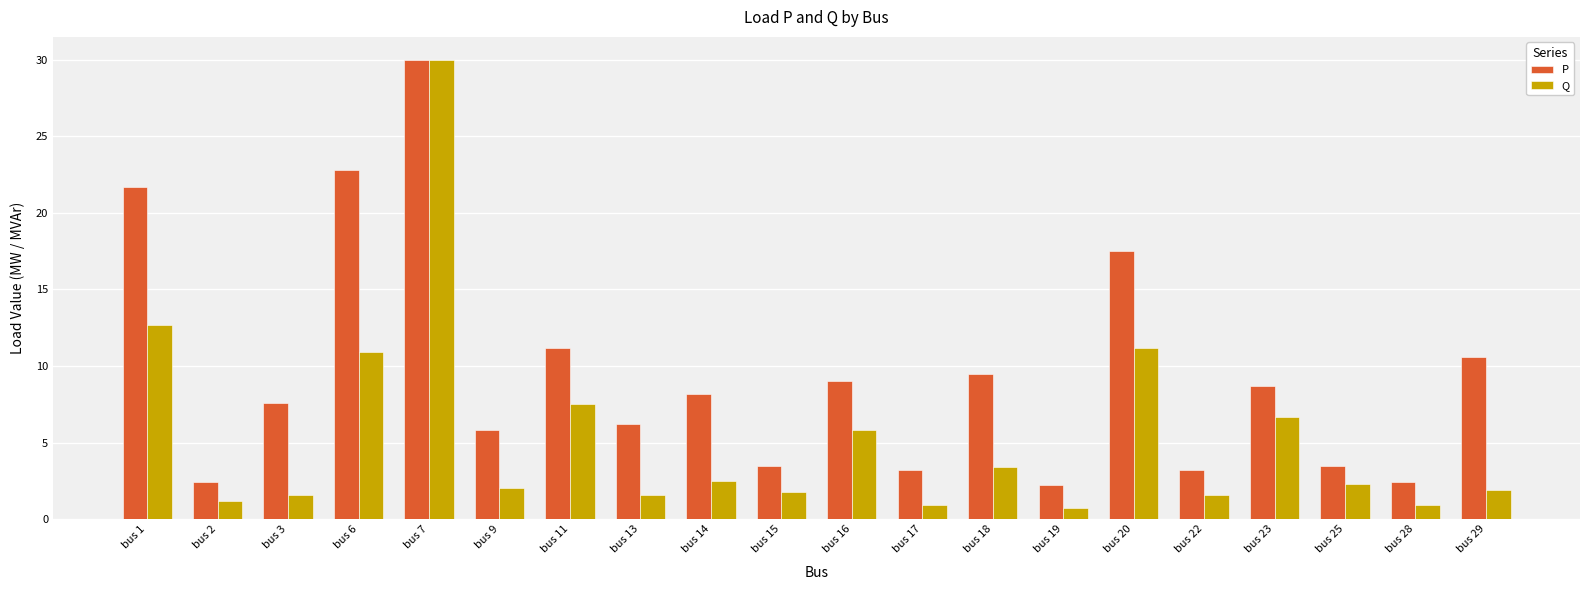

List the series in order of their overall mean, lowest first.

Q, P